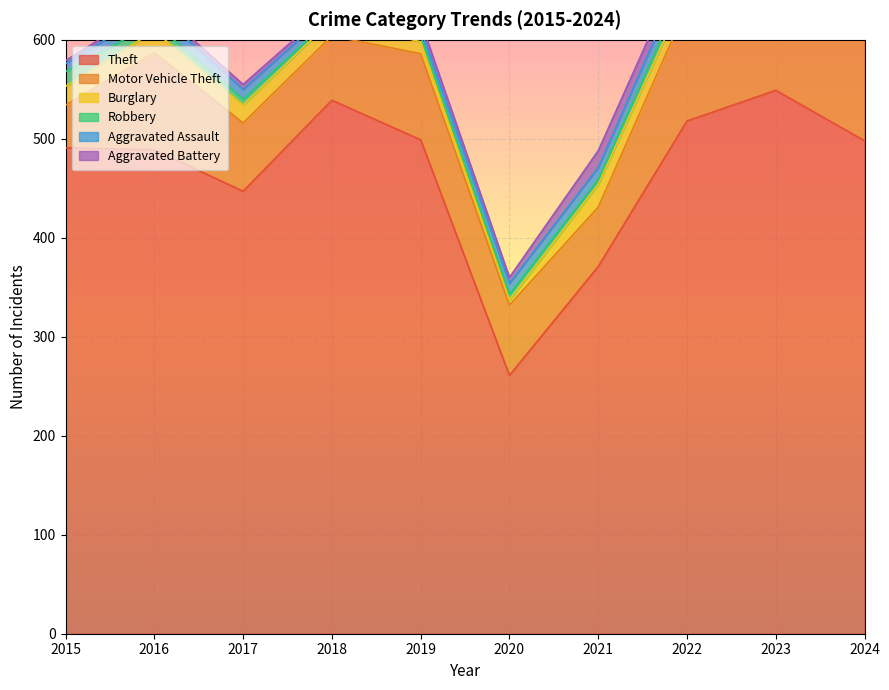

How many values in the Burglary series are below 16?

4